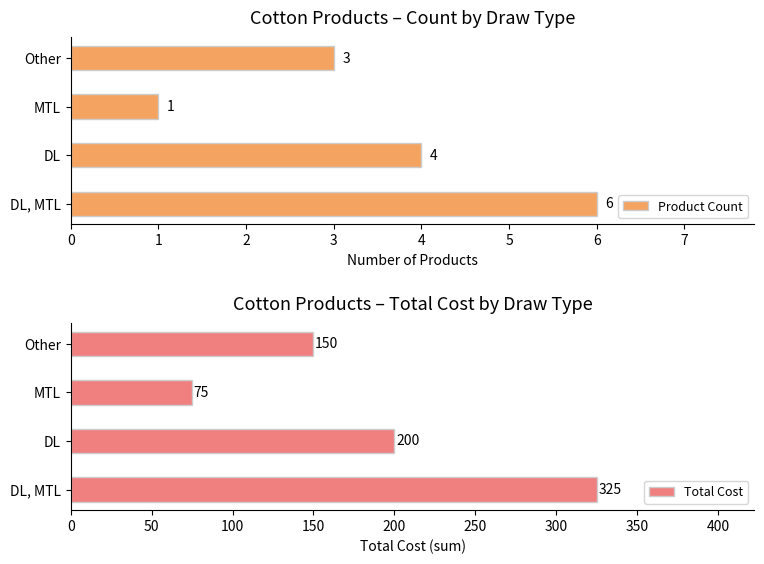

How many groups of bars are there?

4